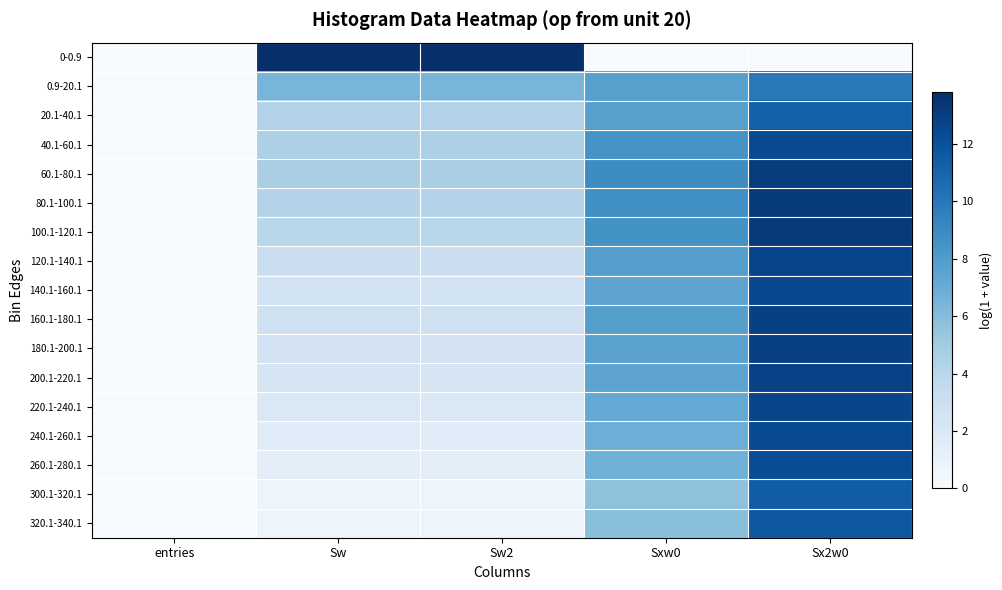

Reading left to right, transcribe all the data shown in this chart.

0-0.9: entries=0.0	Sw=13.8	Sw2=13.8	Sxw0=0.0	Sx2w0=0.0
0.9-20.1: entries=0.0	Sw=6.5	Sw2=6.5	Sxw0=7.8	Sx2w0=9.9
20.1-40.1: entries=0.0	Sw=4.4	Sw2=4.4	Sxw0=7.8	Sx2w0=11.2
40.1-60.1: entries=0.0	Sw=4.6	Sw2=4.6	Sxw0=8.5	Sx2w0=12.4
60.1-80.1: entries=0.0	Sw=4.7	Sw2=4.7	Sxw0=8.9	Sx2w0=13.1
80.1-100.1: entries=0.0	Sw=4.2	Sw2=4.2	Sxw0=8.7	Sx2w0=13.2
100.1-120.1: entries=0.0	Sw=4.0	Sw2=4.0	Sxw0=8.6	Sx2w0=13.3
120.1-140.1: entries=0.0	Sw=3.0	Sw2=3.0	Sxw0=7.8	Sx2w0=12.7
140.1-160.1: entries=0.0	Sw=2.6	Sw2=2.6	Sxw0=7.5	Sx2w0=12.5
160.1-180.1: entries=0.0	Sw=2.7	Sw2=2.7	Sxw0=7.8	Sx2w0=12.9
180.1-200.1: entries=0.0	Sw=2.5	Sw2=2.5	Sxw0=7.7	Sx2w0=12.9
200.1-220.1: entries=0.0	Sw=2.3	Sw2=2.3	Sxw0=7.5	Sx2w0=12.9
220.1-240.1: entries=0.0	Sw=1.9	Sw2=1.9	Sxw0=7.2	Sx2w0=12.7
240.1-260.1: entries=0.0	Sw=1.6	Sw2=1.6	Sxw0=6.9	Sx2w0=12.4
260.1-280.1: entries=0.0	Sw=1.4	Sw2=1.4	Sxw0=6.7	Sx2w0=12.3
300.1-320.1: entries=0.0	Sw=0.7	Sw2=0.7	Sxw0=5.7	Sx2w0=11.4
320.1-340.1: entries=0.0	Sw=0.7	Sw2=0.7	Sxw0=5.8	Sx2w0=11.7